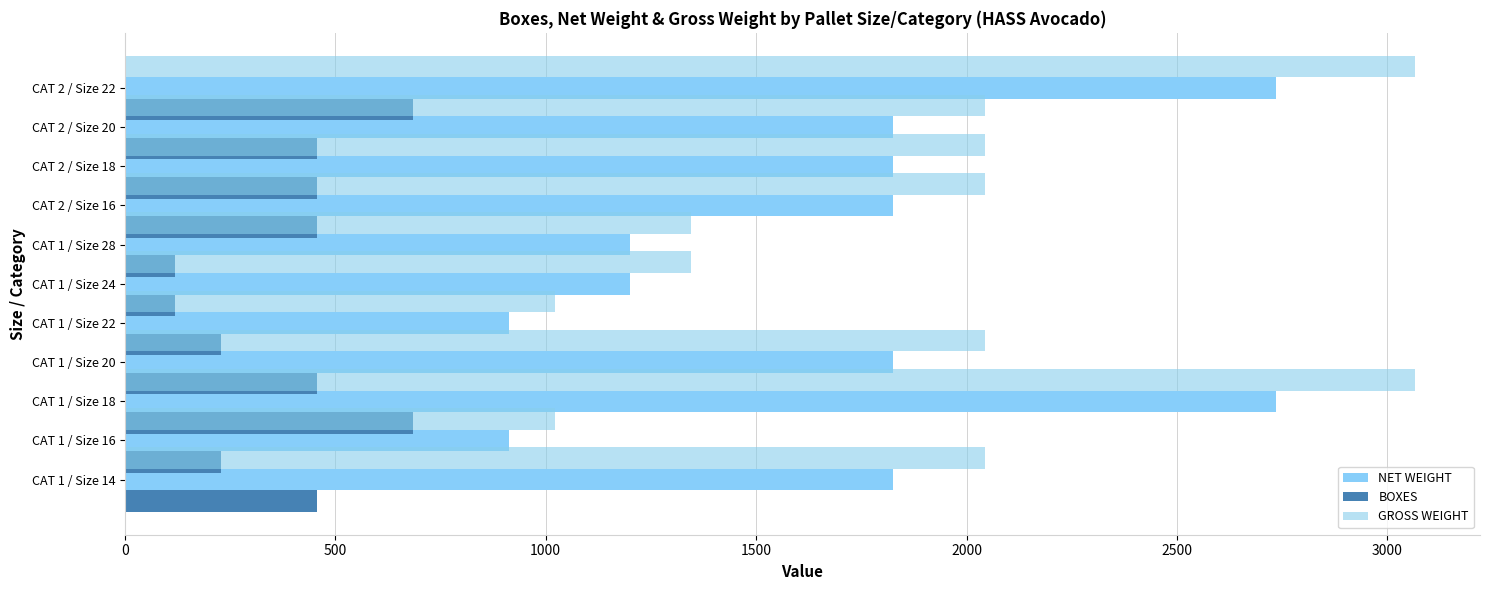

What is the greatest value displayed?

3066.7